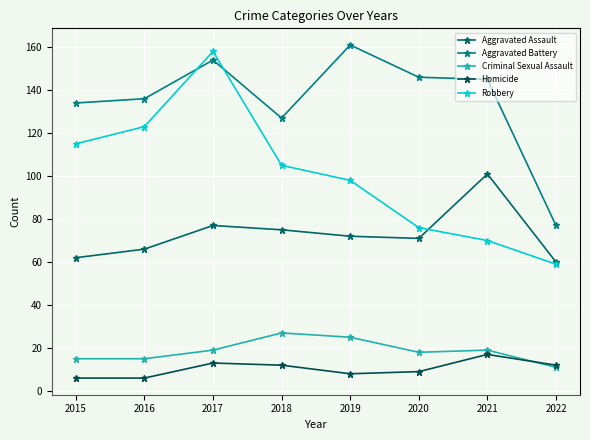

True or false: Criminal Sexual Assault has more than 0 points higher than both neighbors.

True